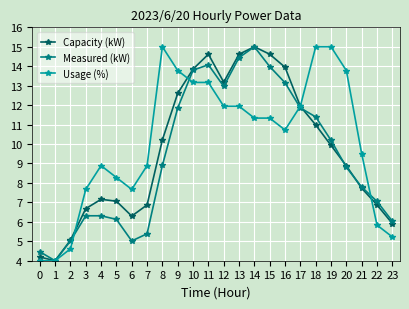

True or false: Capacity (kW) has more than 0 interior local peaks.

True